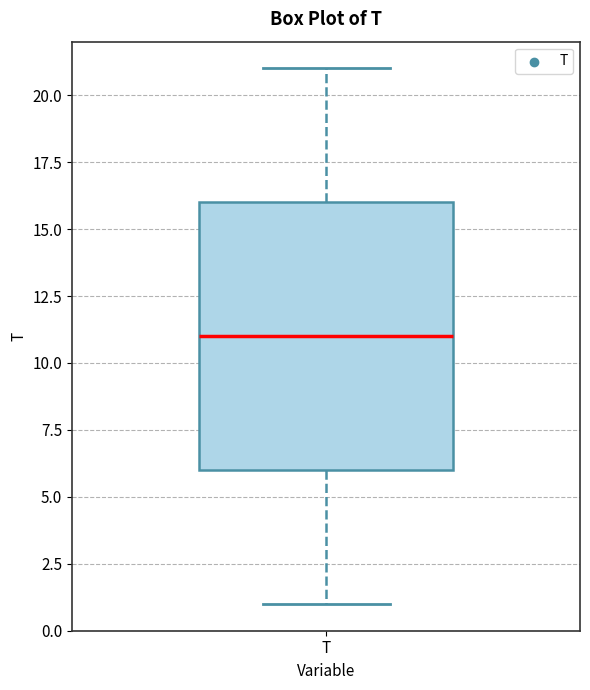

Where does the lower whisker of the box for T end on the y-axis? The values are not printed on the chart, so give them approximately, as read against the axis.

1